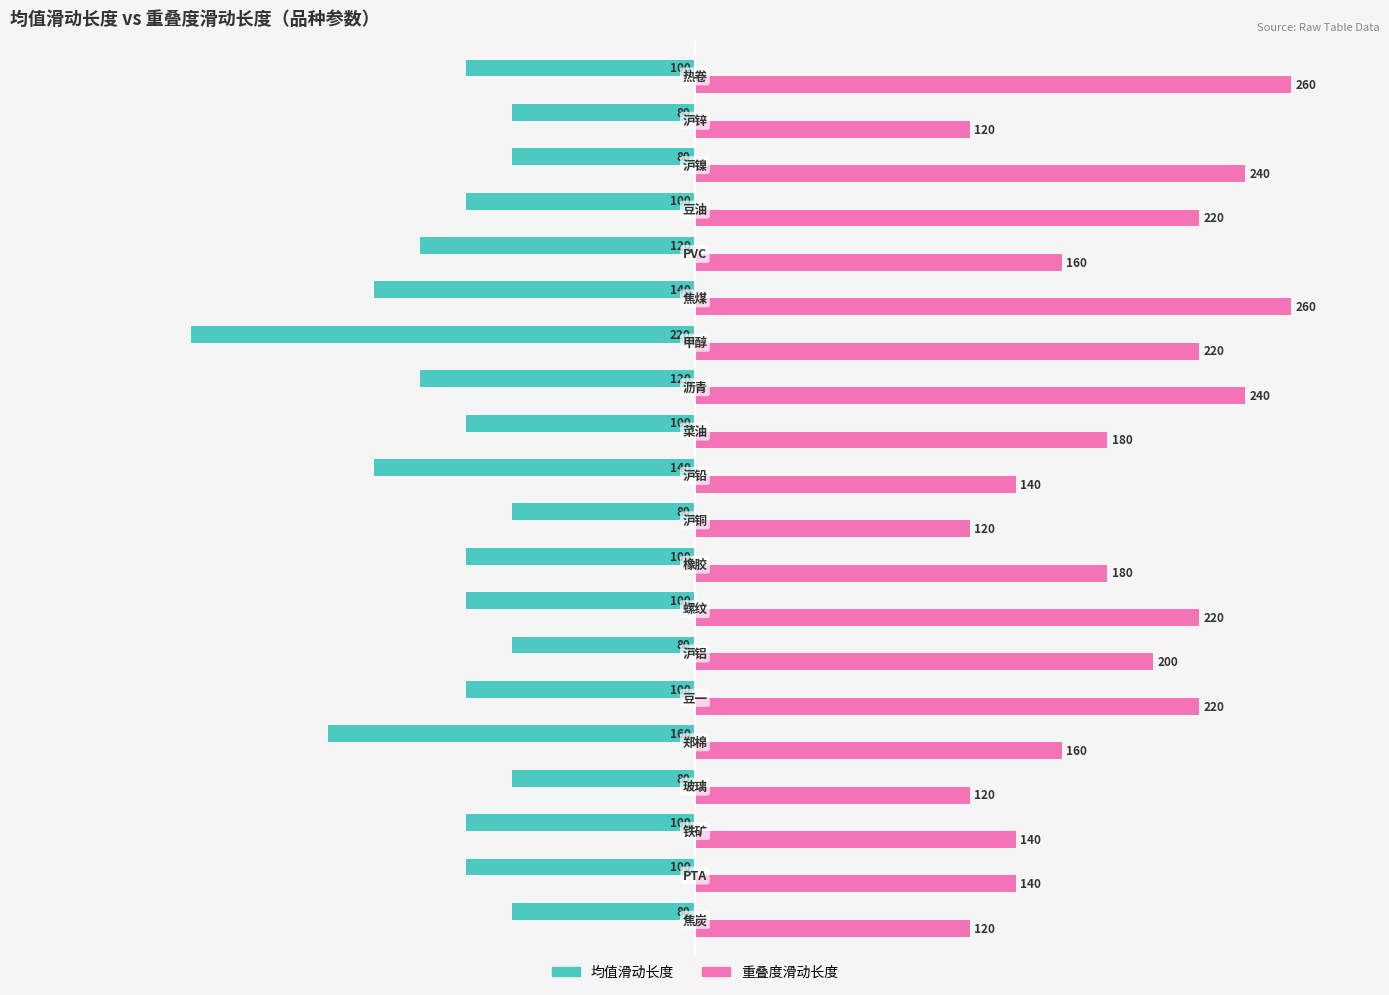

How many values in the 均值滑动长度 series exceed -100?

6